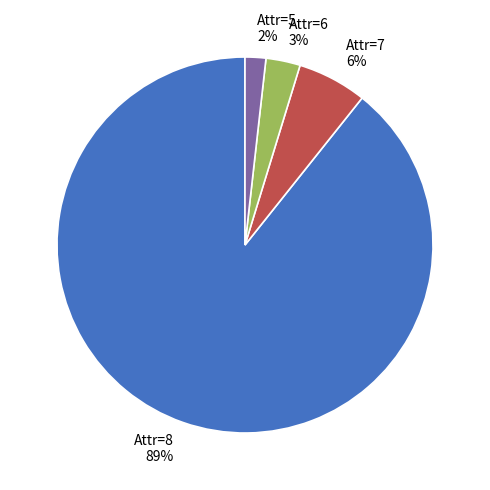

Count the number of slices in the pie.

4